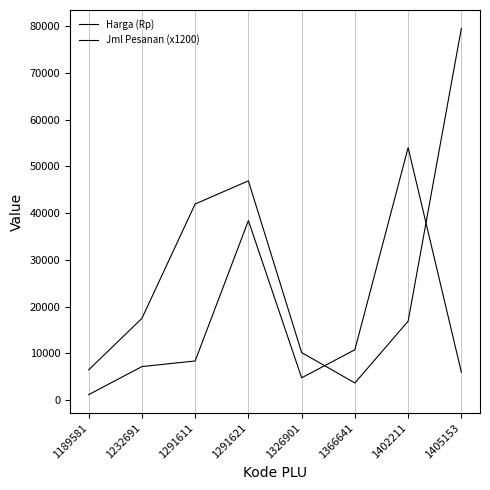

Rank the series at 1402211 from lowest to highest value.

Harga (Rp), Jml Pesanan (x1200)